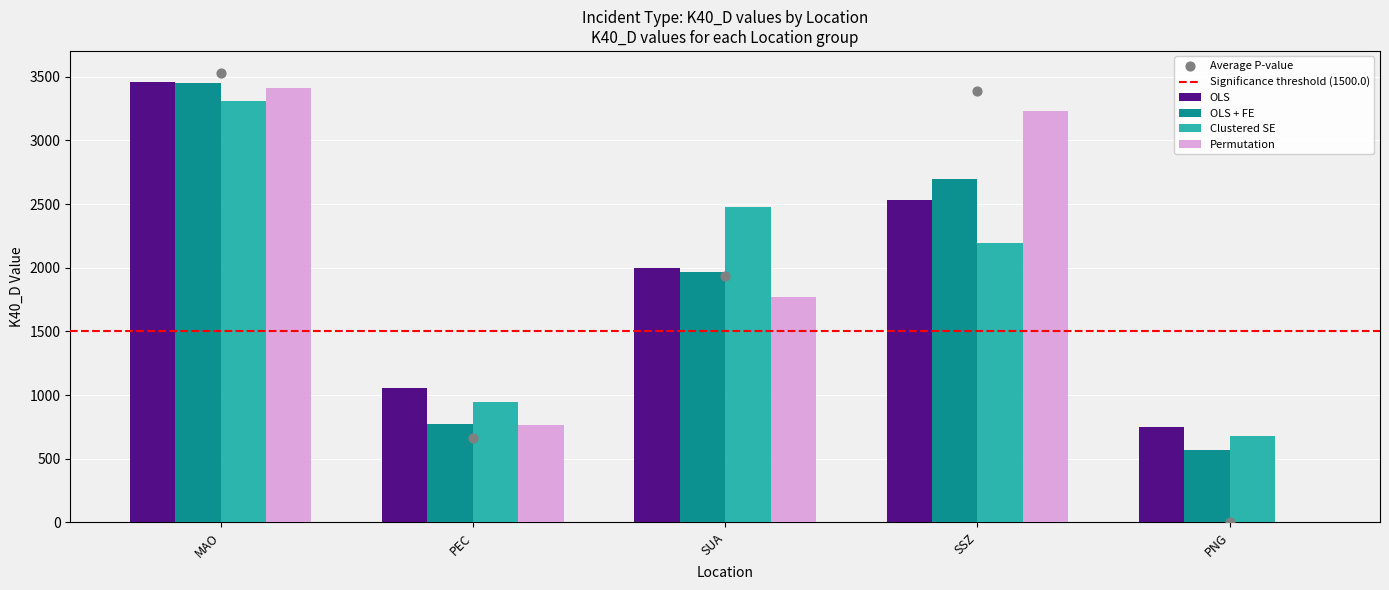

Which series has the widest spread of Y values?

Permutation